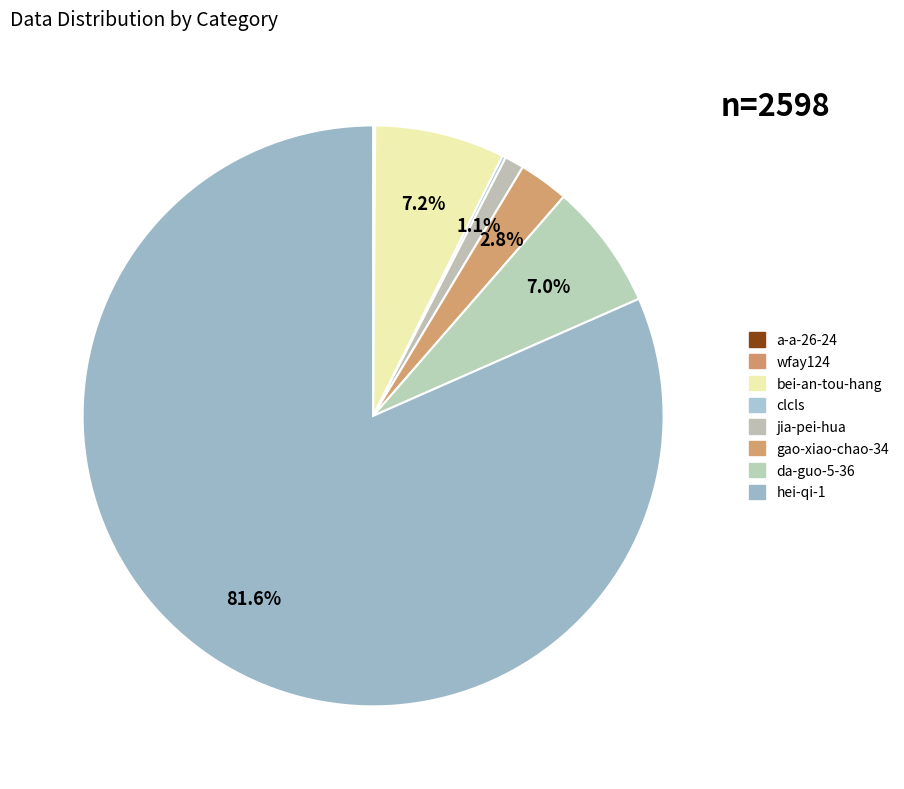

What percentage is NOT represented by clcls?

99.8%